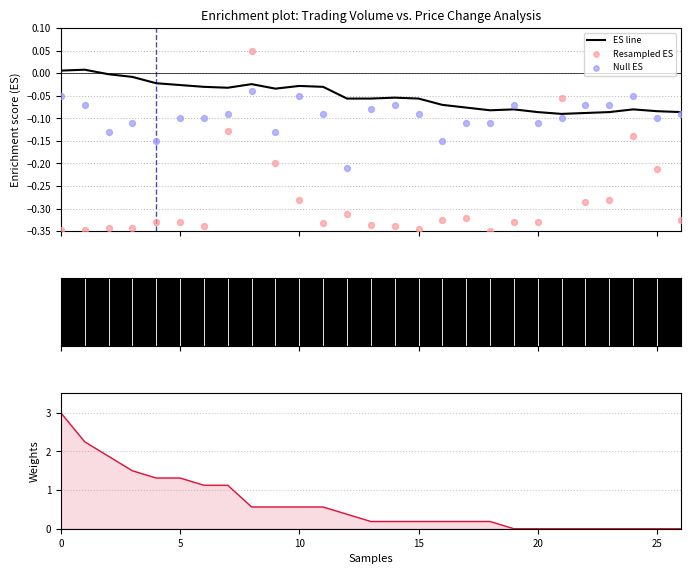

Which series contains the lowest Y value?

Resampled ES